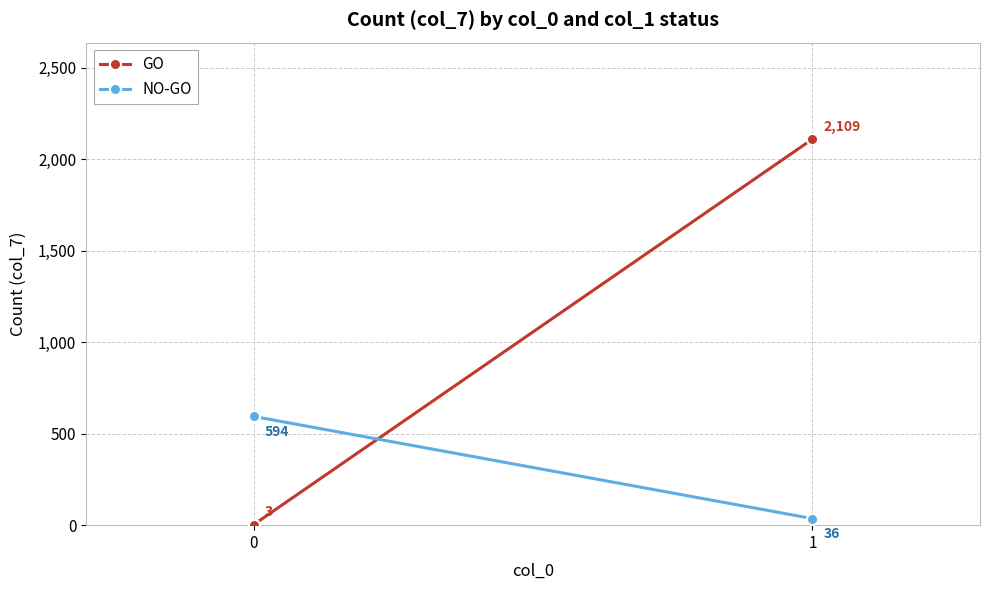

What is the sum of all NO-GO values?

630